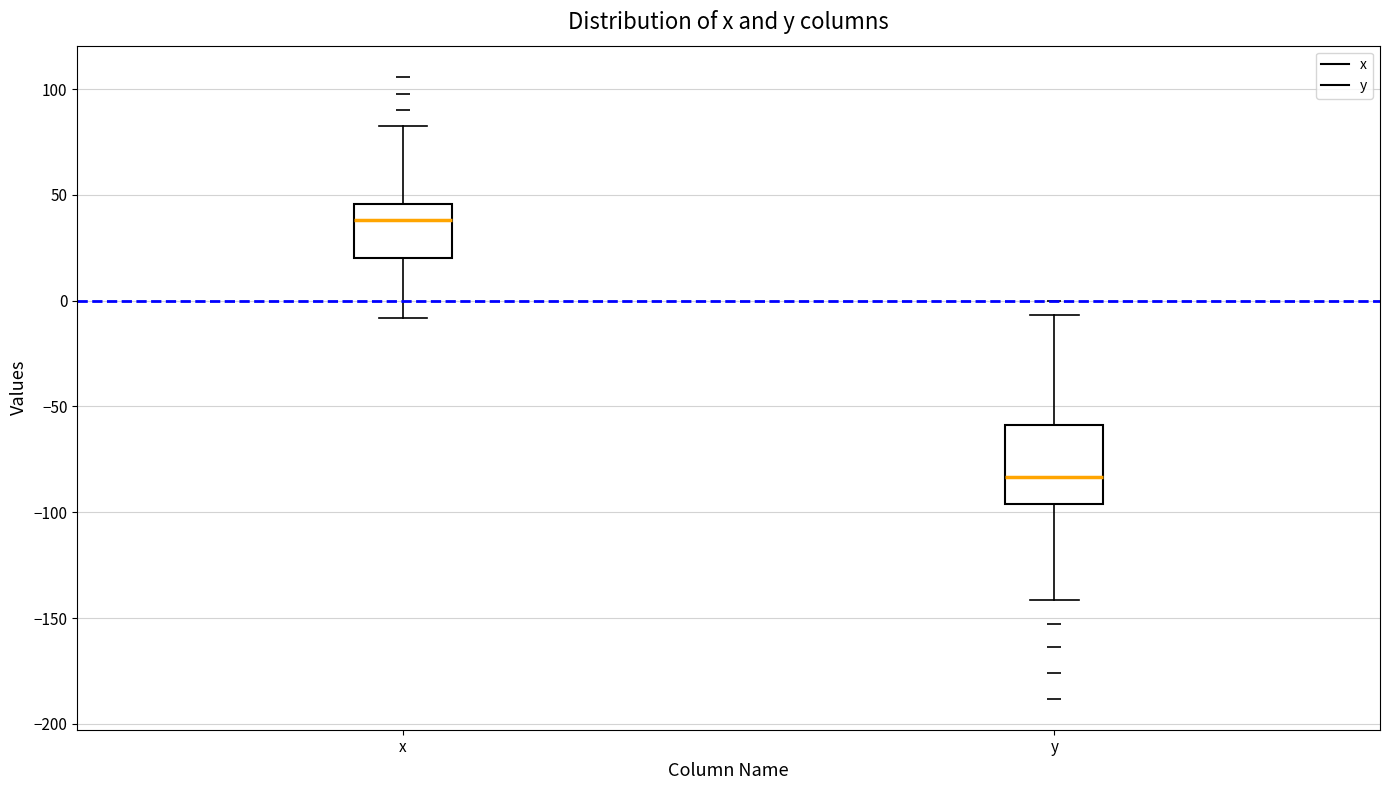

Where is the lower edge of the box for y on the y-axis? The values are not printed on the chart, so give them approximately, as read against the axis.

-95